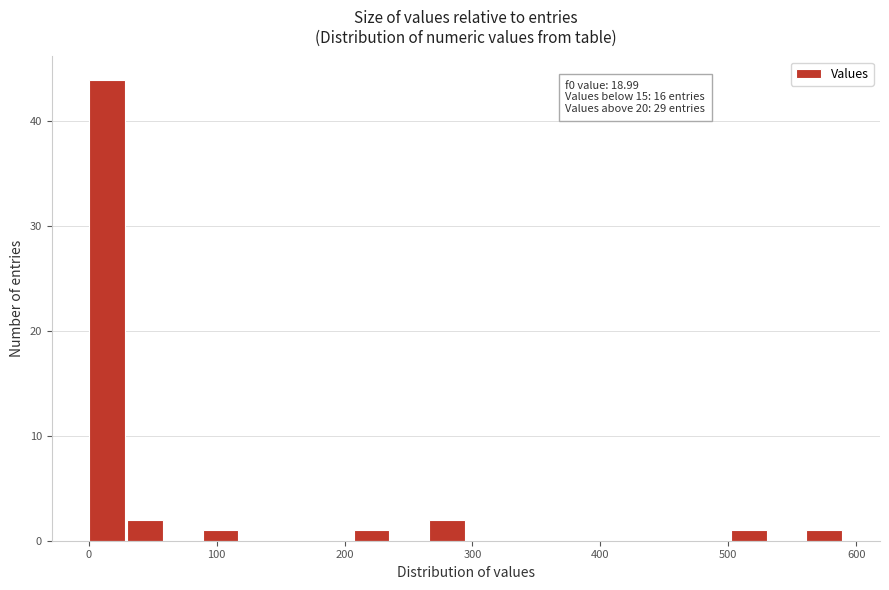

Around what value on the x-axis is the tallest bar? Give the approximate position of its centre, as read against the axis.

10